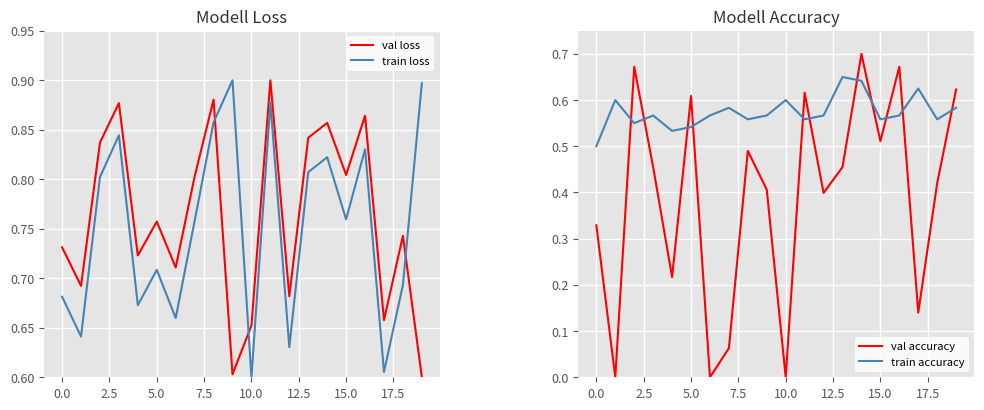

What is the sum of all train loss values?

15.0